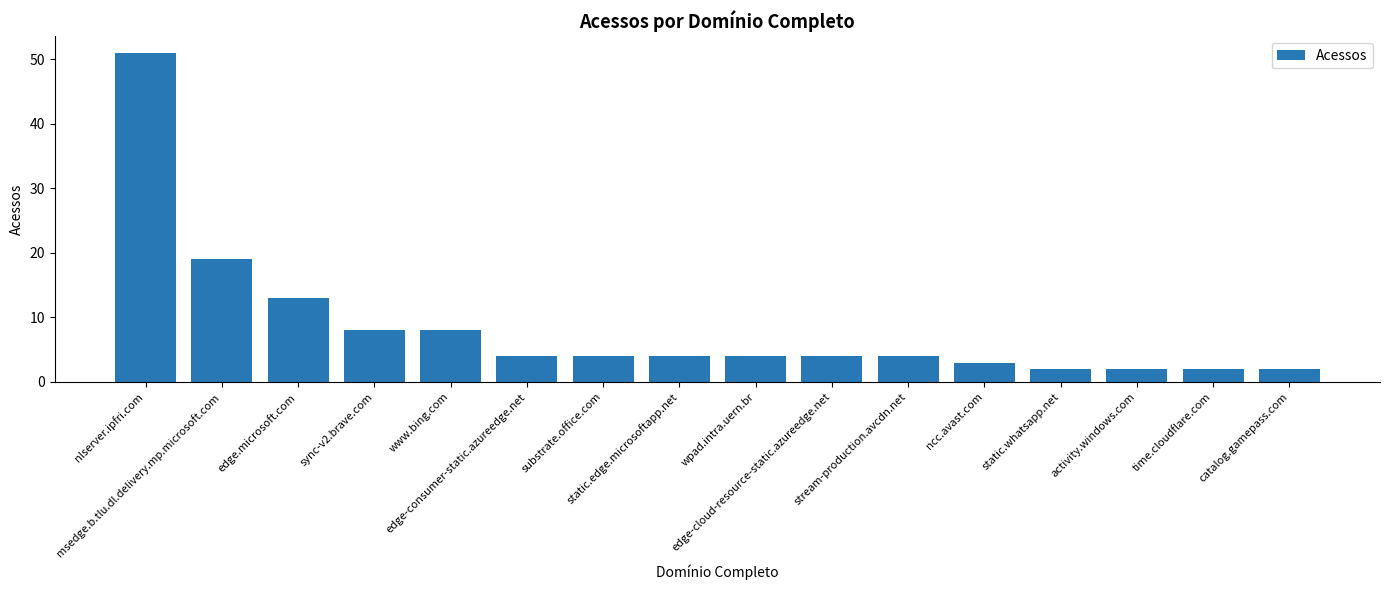

What is the maximum value shown in the chart?

51